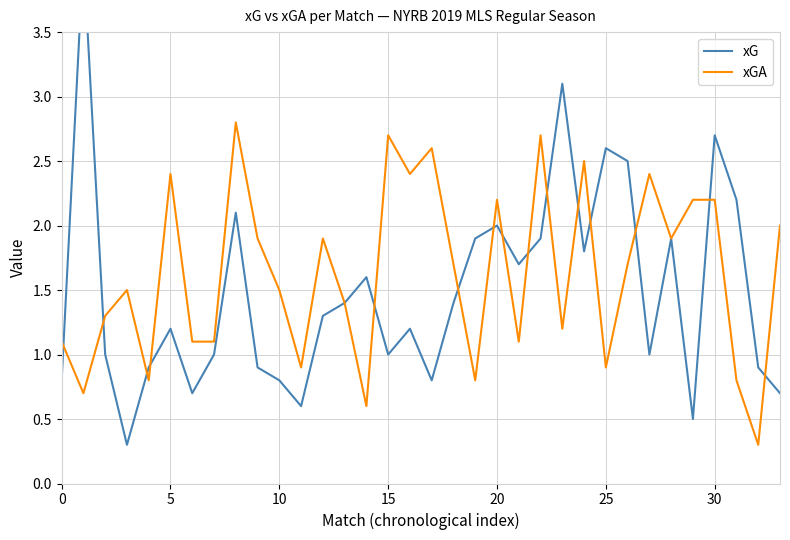

How many distinct data groups are displayed?

2